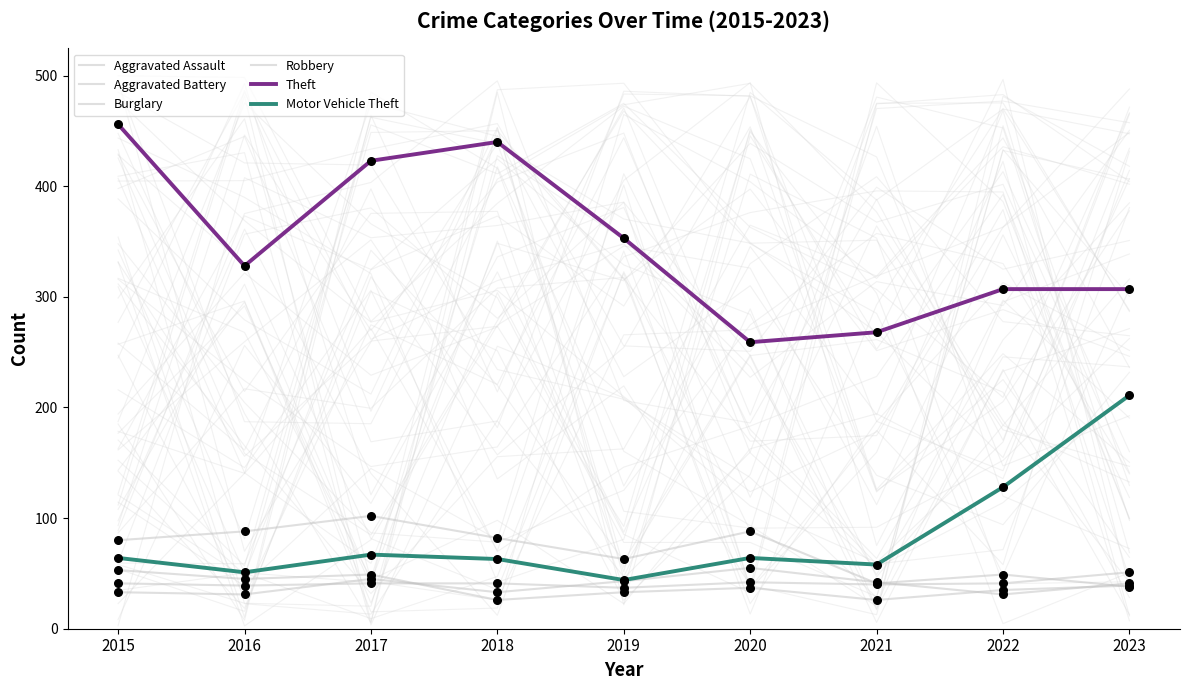

At how many categories does at least one series exceed 453?

1